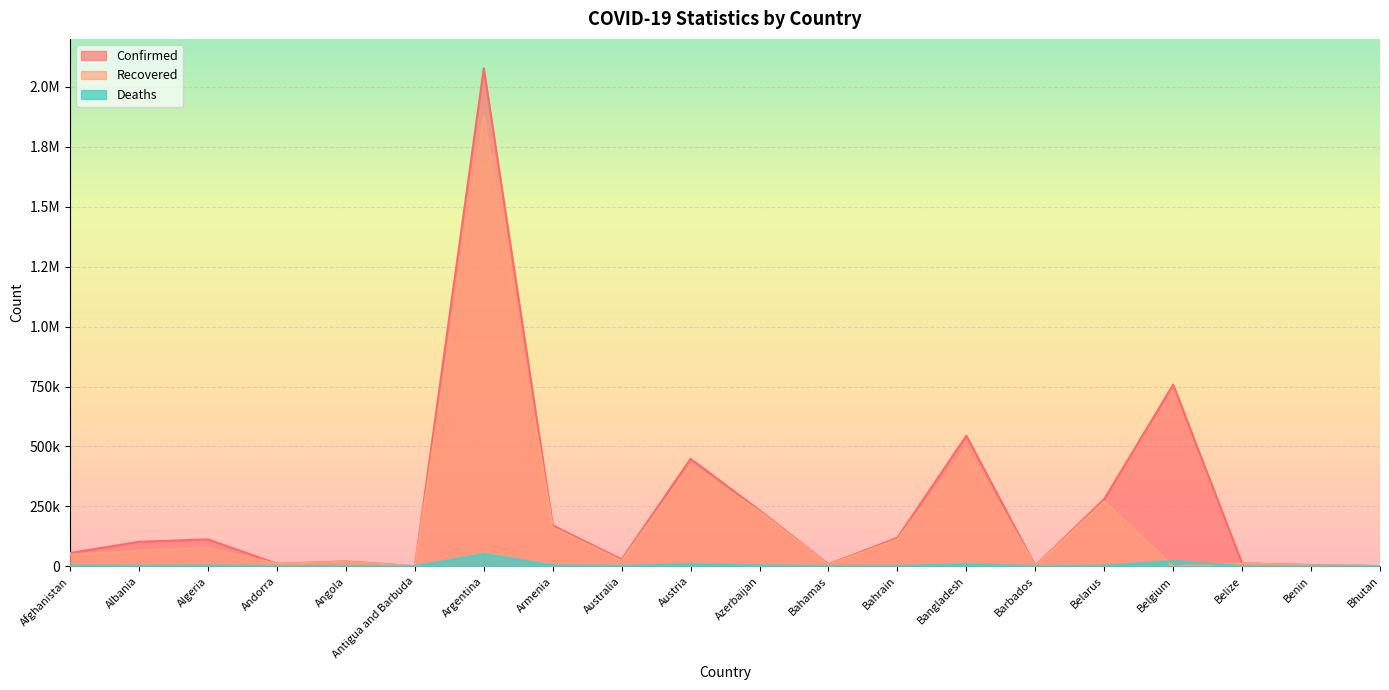

Which has a higher value, Benin or Albania?

Albania